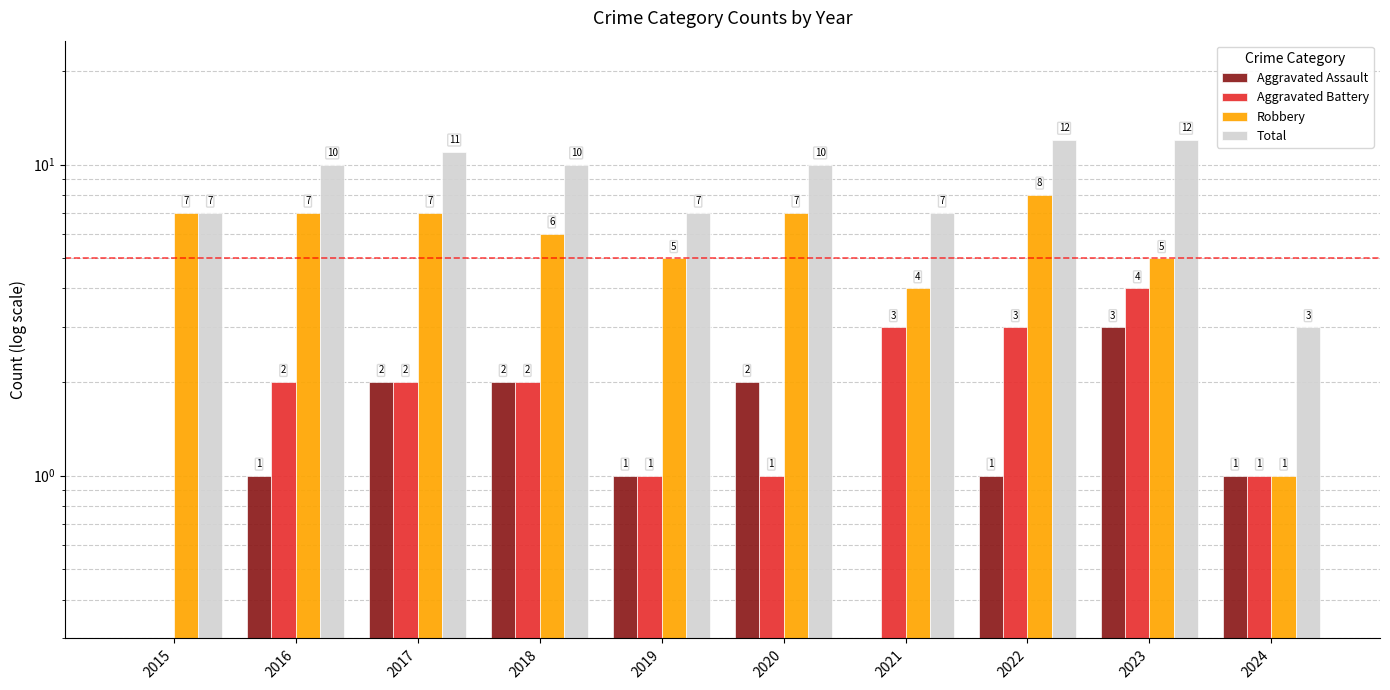

The Robbery series shows 5.0 at 2019. True or false?

True